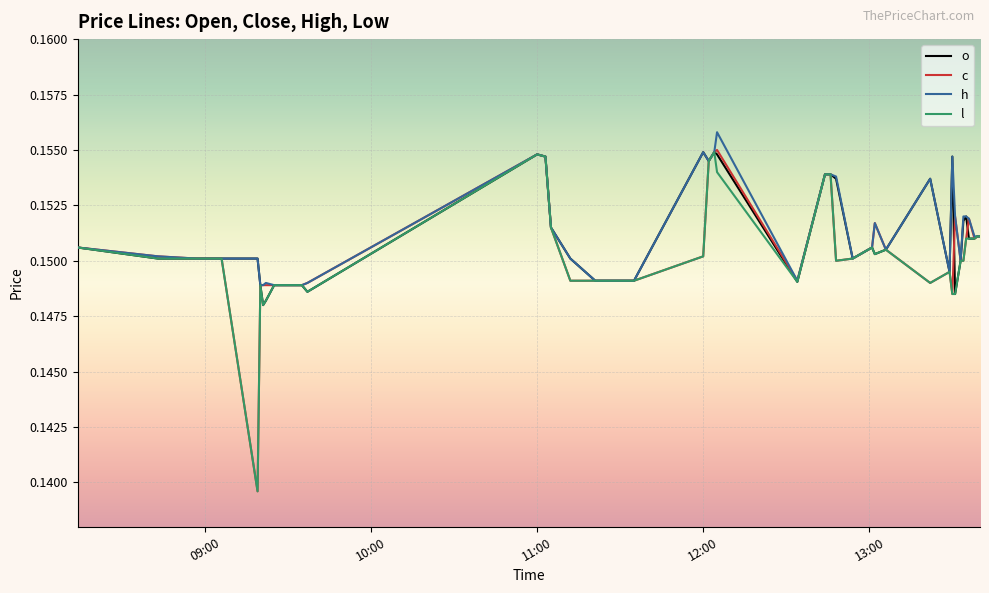

Which series has the widest spread of values?

c